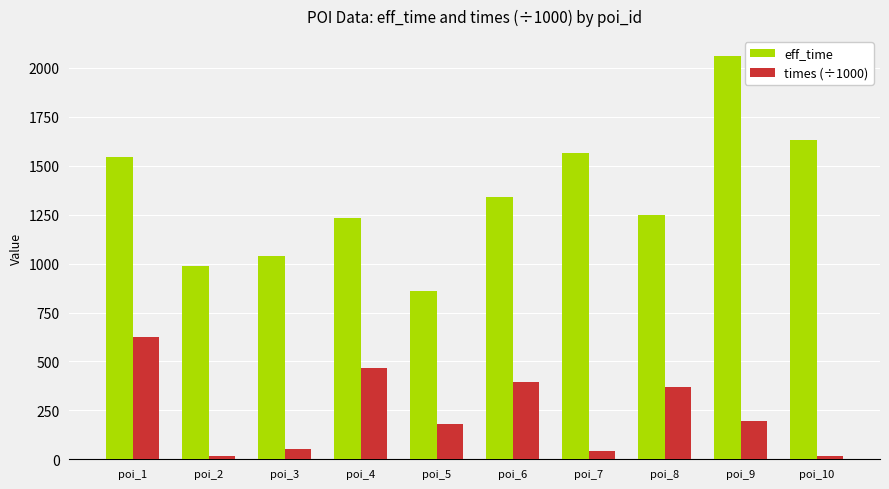

Which series has the widest spread of values?

eff_time